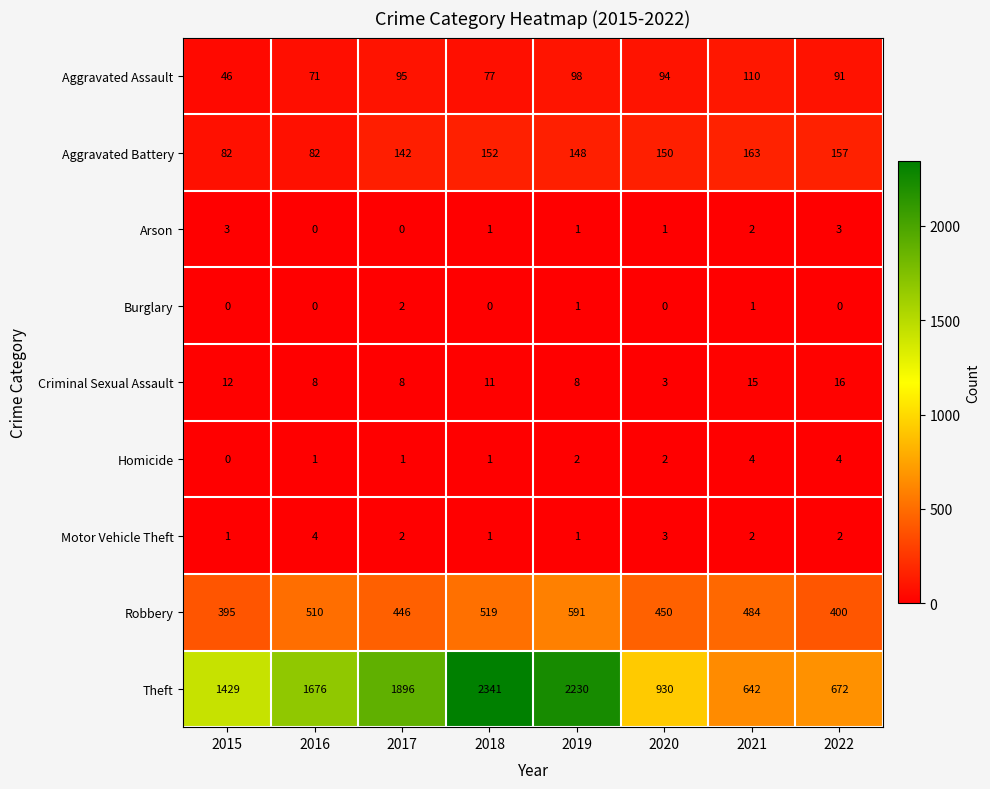

How many data points does each series have?

8